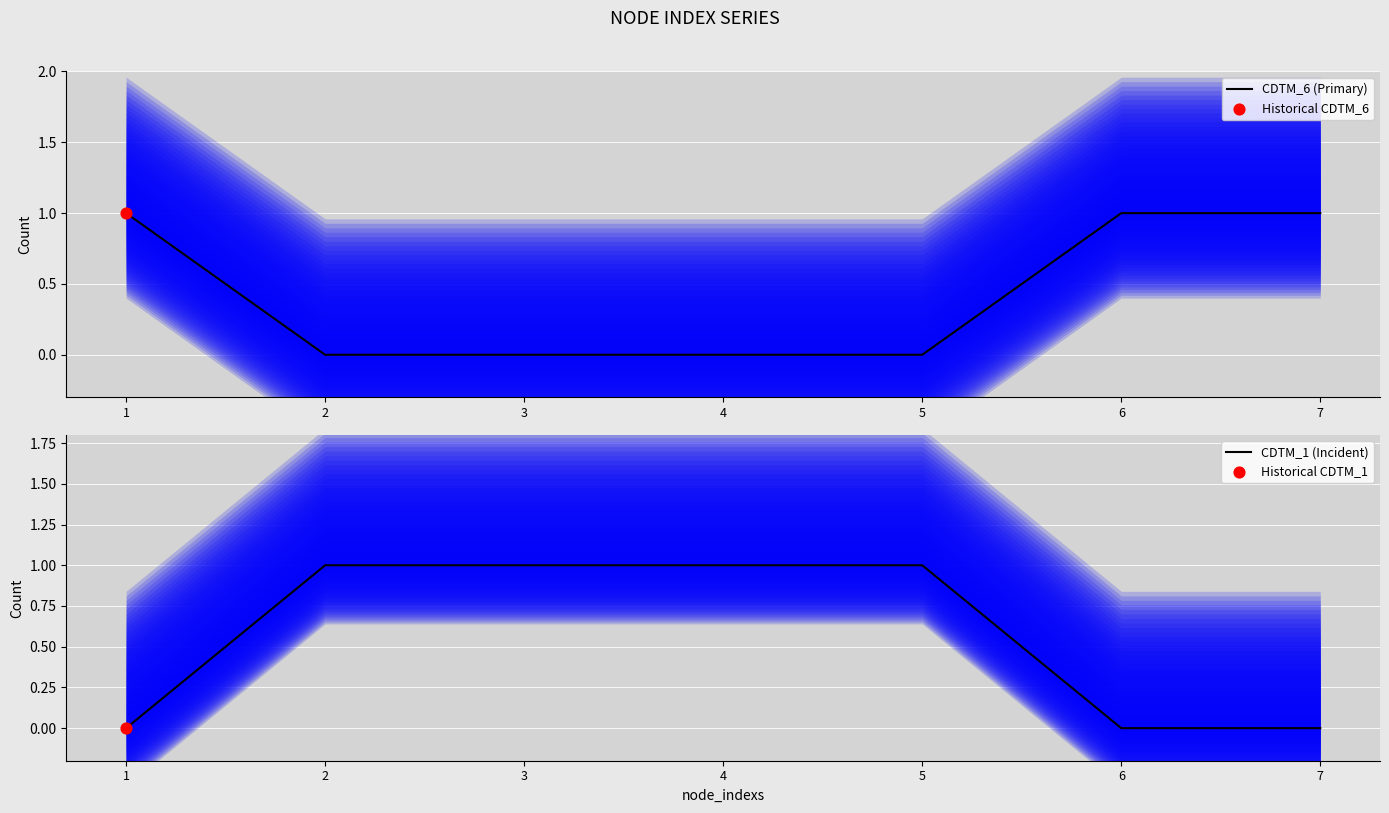

At how many categories does at least one series exceed 0?

7